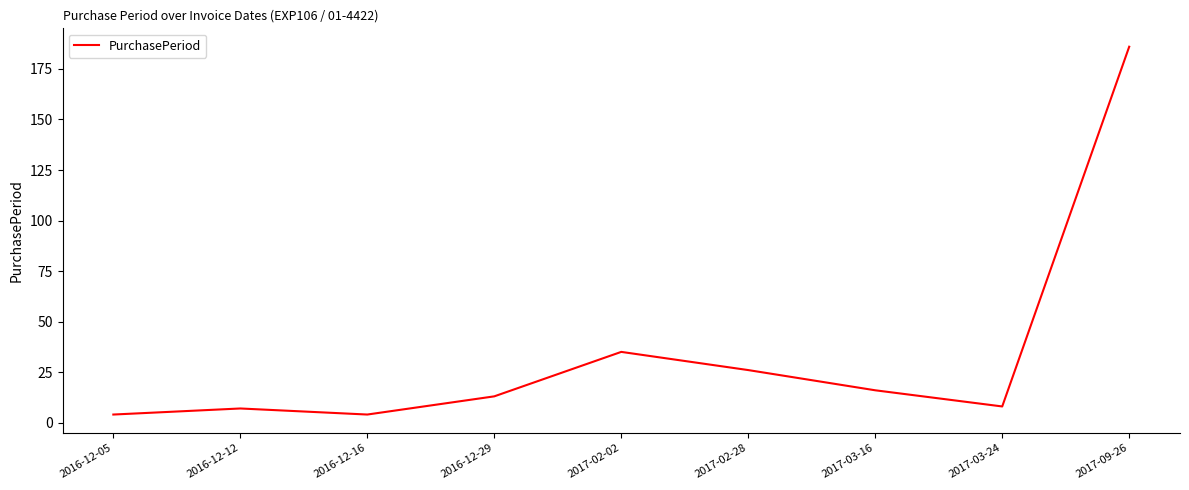

Is this an area chart (filled region under the line)?

No